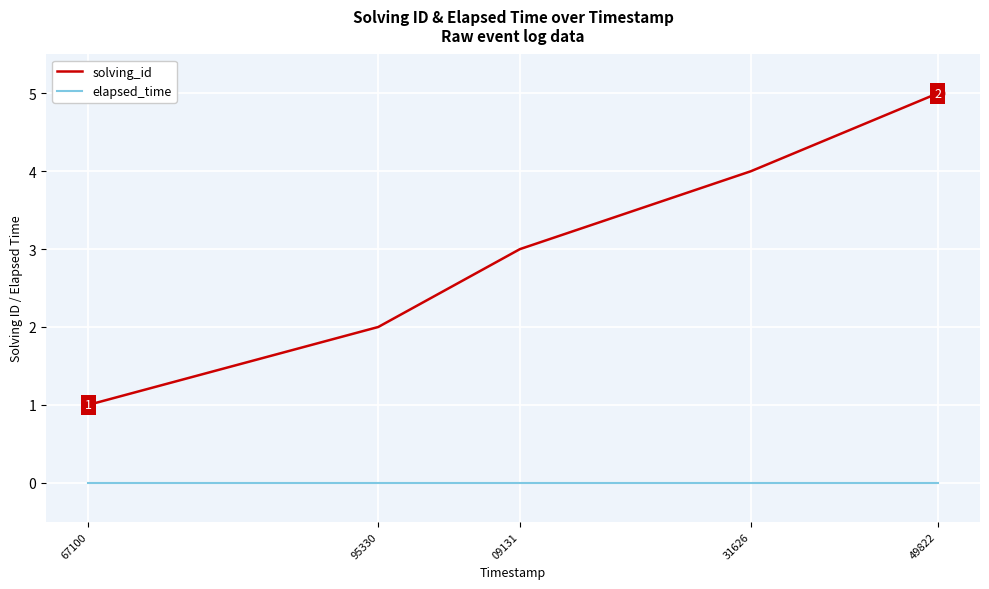

At which category is the sum across all series the highest?

49822